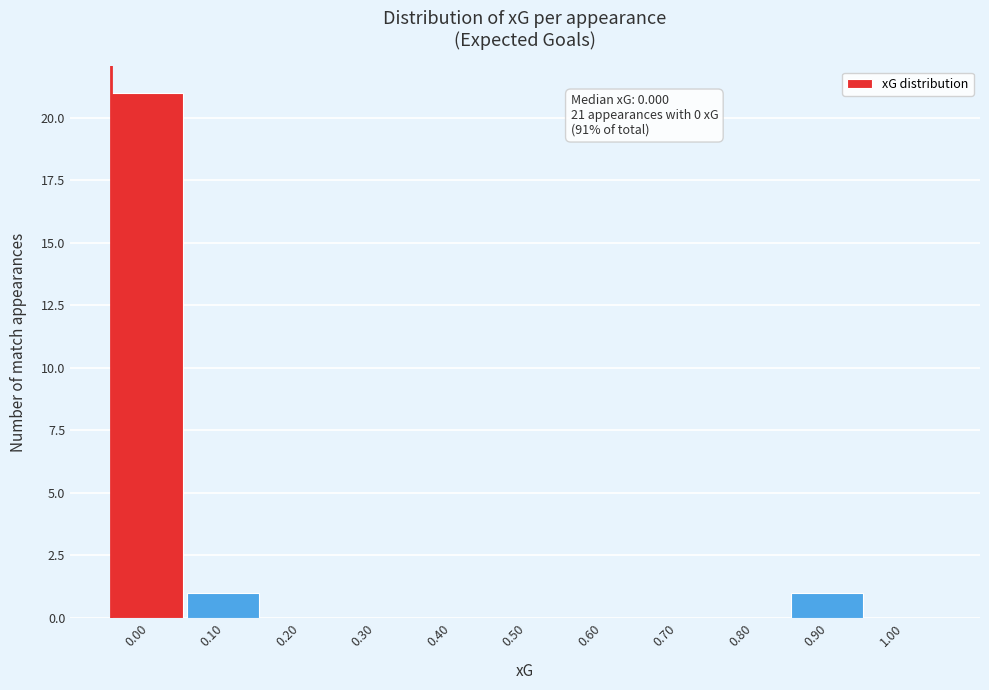

Reading left to right, transcribe all the data shown in this chart.

0.00=21	0.10=1	0.20=0	0.30=0	0.40=0	0.50=0	0.60=0	0.70=0	0.80=0	0.90=1	1.00=0